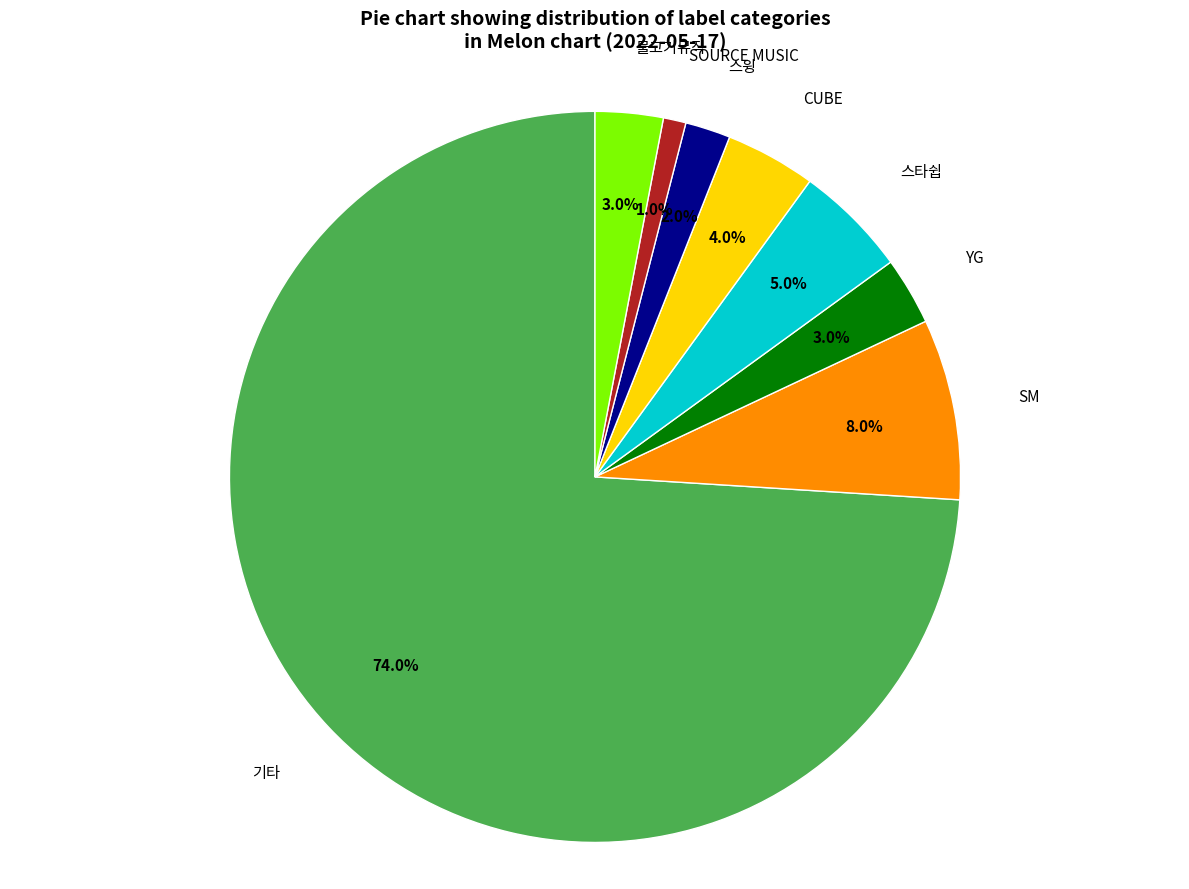

Does any single category account for the majority?

Yes